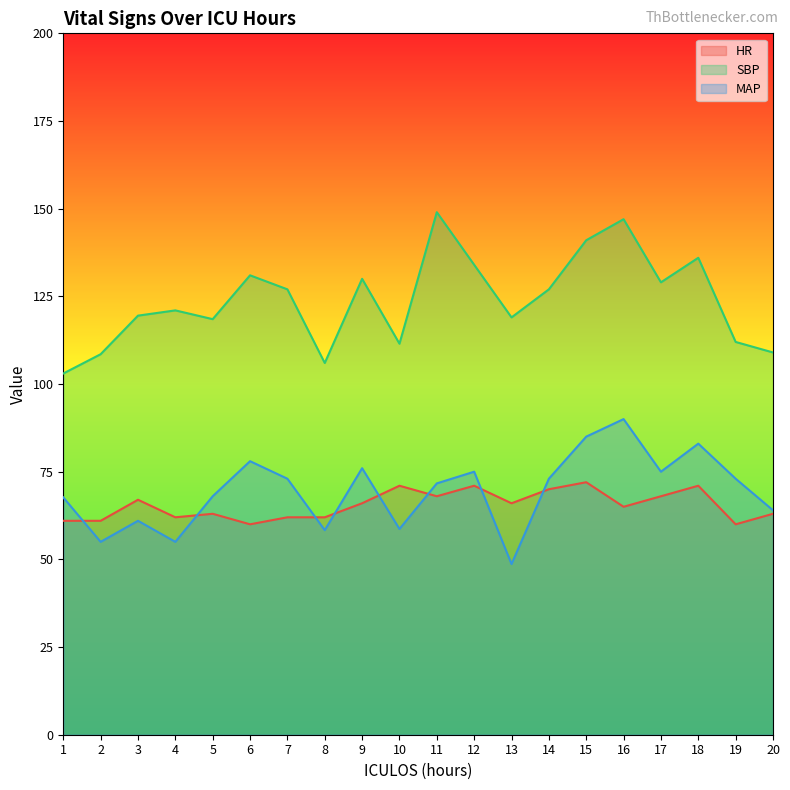

Reading left to right, list all the values displayed in this chart.

HR: 61.0	61.0	67.0	62.0	63.0	60.0	62.0	62.0	66.0	71.0	68.0	71.0	66.0	70.0	72.0	65.0	68.0	71.0	60.0	63.0
SBP: 103.0	108.5	119.5	121.0	118.5	131.0	127.0	106.0	130.0	111.5	149.0	134.0	119.0	127.0	141.0	147.0	129.0	136.0	112.0	109.0
MAP: 67.7	55.0	61.0	55.0	68.0	78.0	73.0	58.3	76.0	58.7	71.7	75.0	48.7	73.0	85.0	90.0	75.0	83.0	73.0	64.0